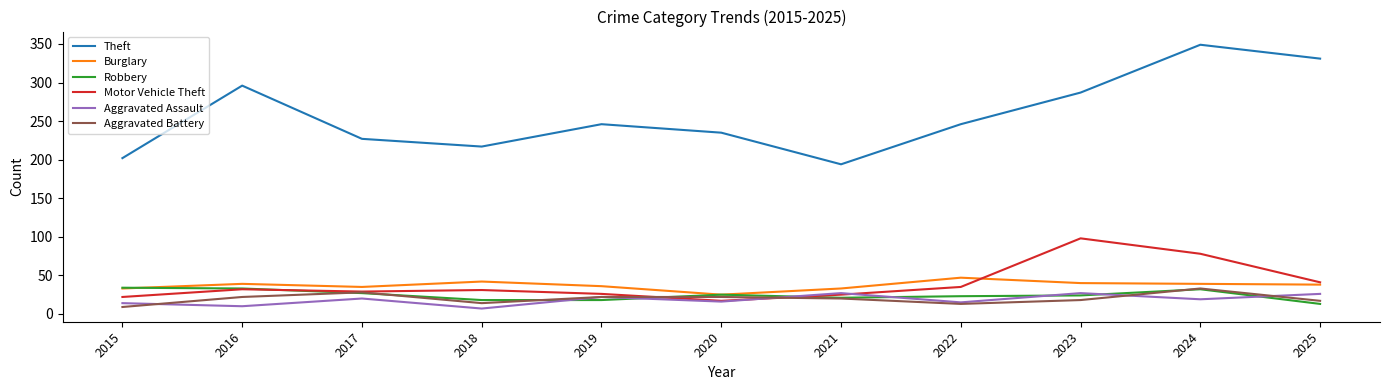

True or false: Motor Vehicle Theft has a value of 25 at 2021.

True